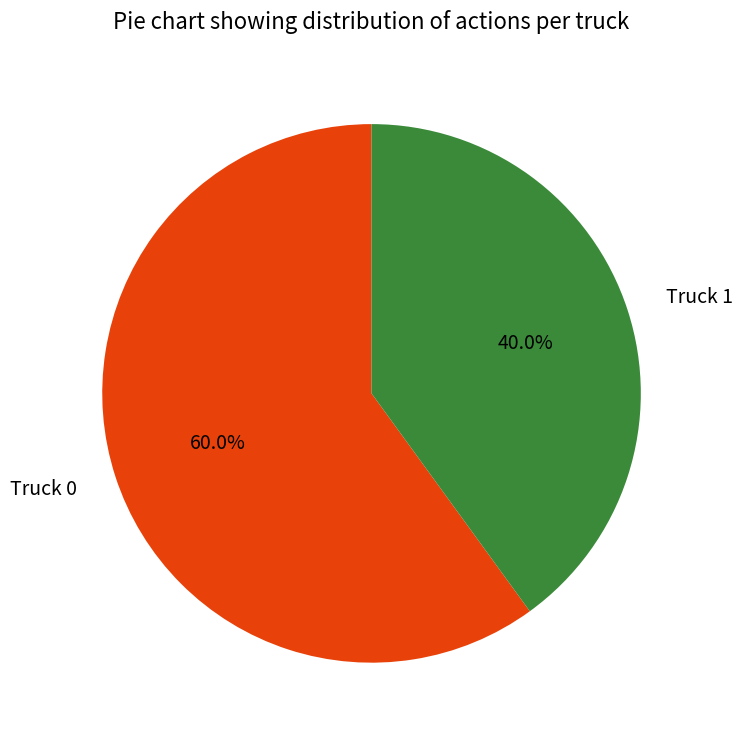

Which has a higher value, Truck 0 or Truck 1?

Truck 0